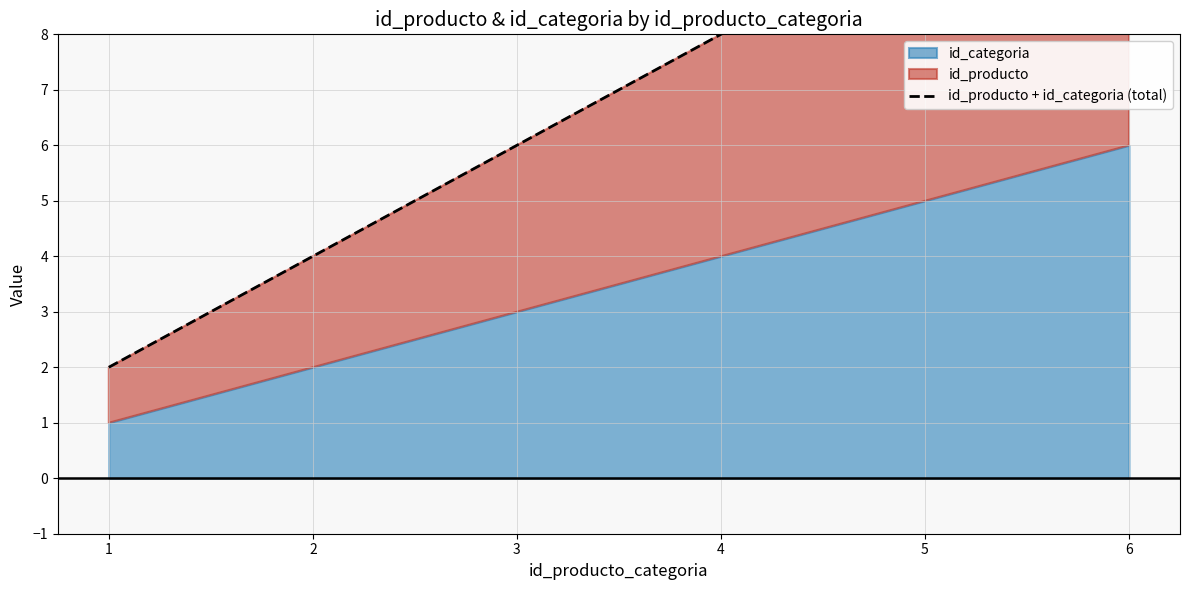

What is the ratio of the value at 1 to the value at 3?

0.3